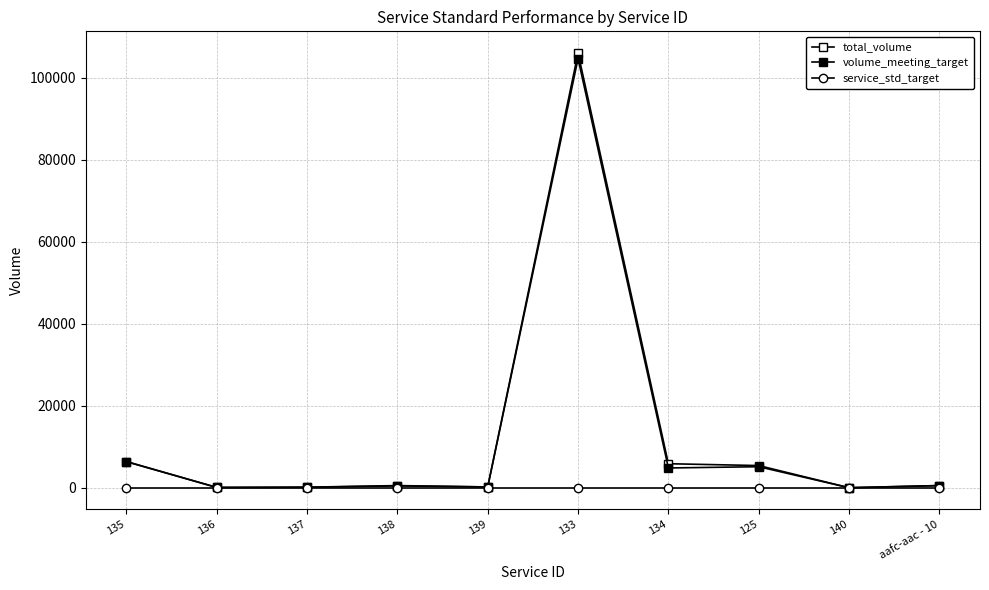

The value of total_volume at 136 is 82. True or false?

False